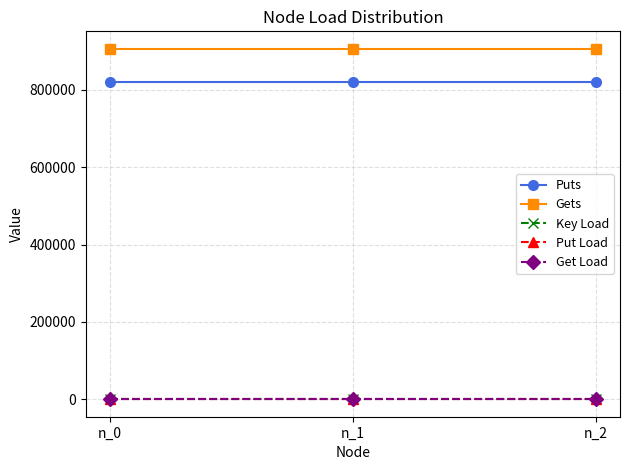

Is this an area chart (filled region under the line)?

No